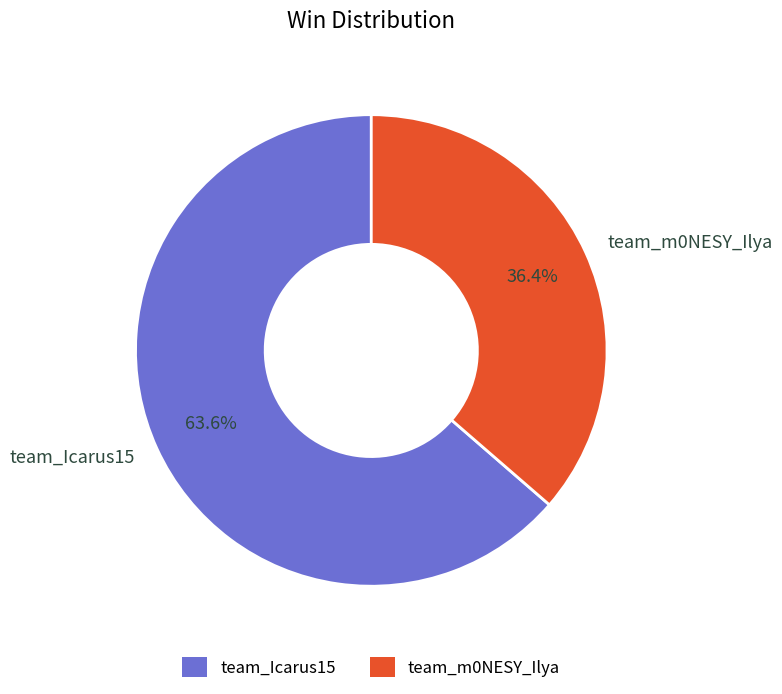

What percentage is NOT represented by team_Icarus15?

36.4%